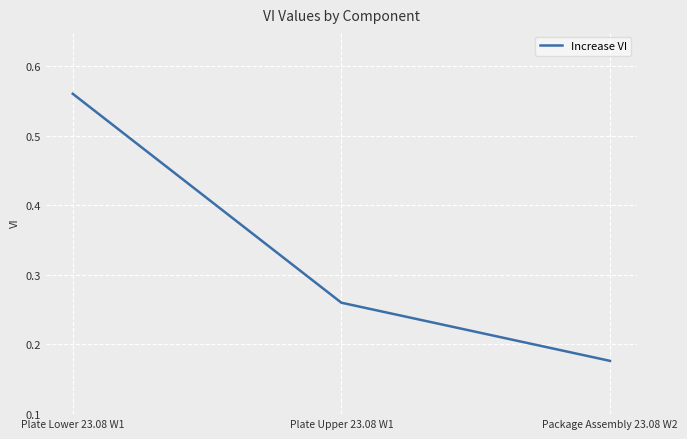

How many lines are shown in the chart?

1